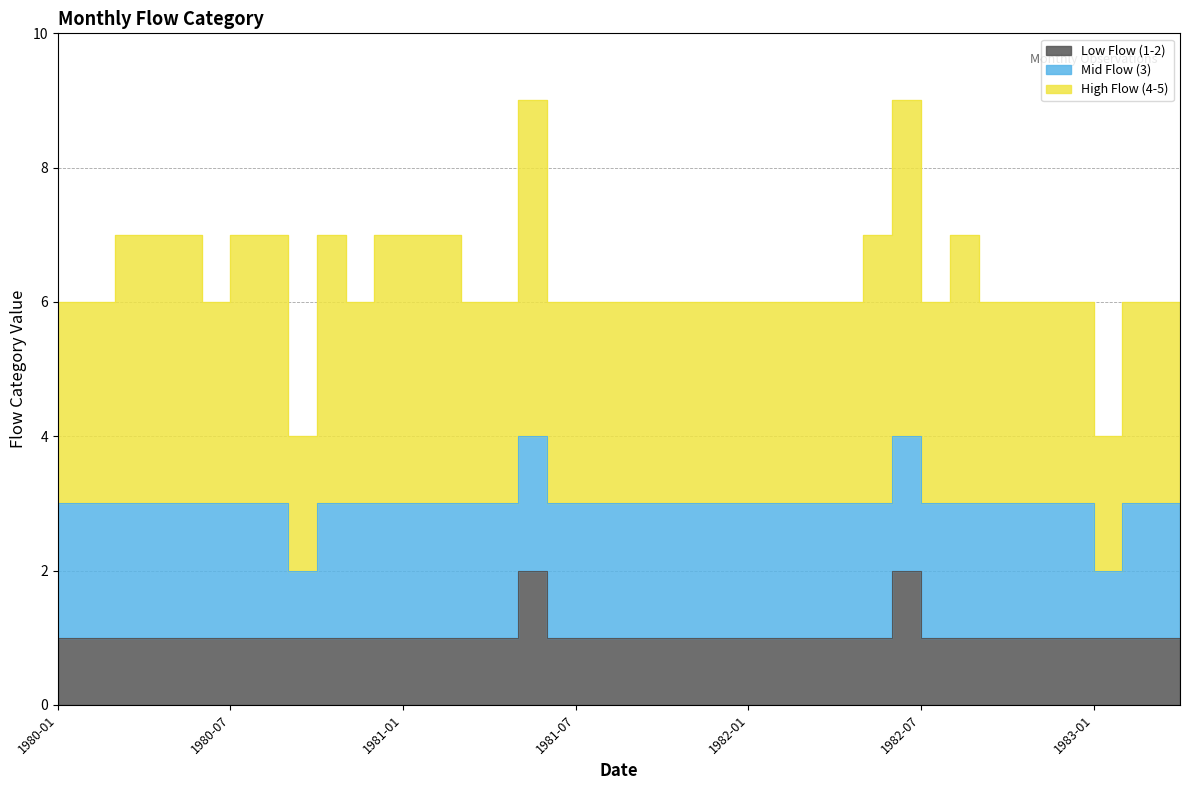

How many lines are shown in the chart?

3